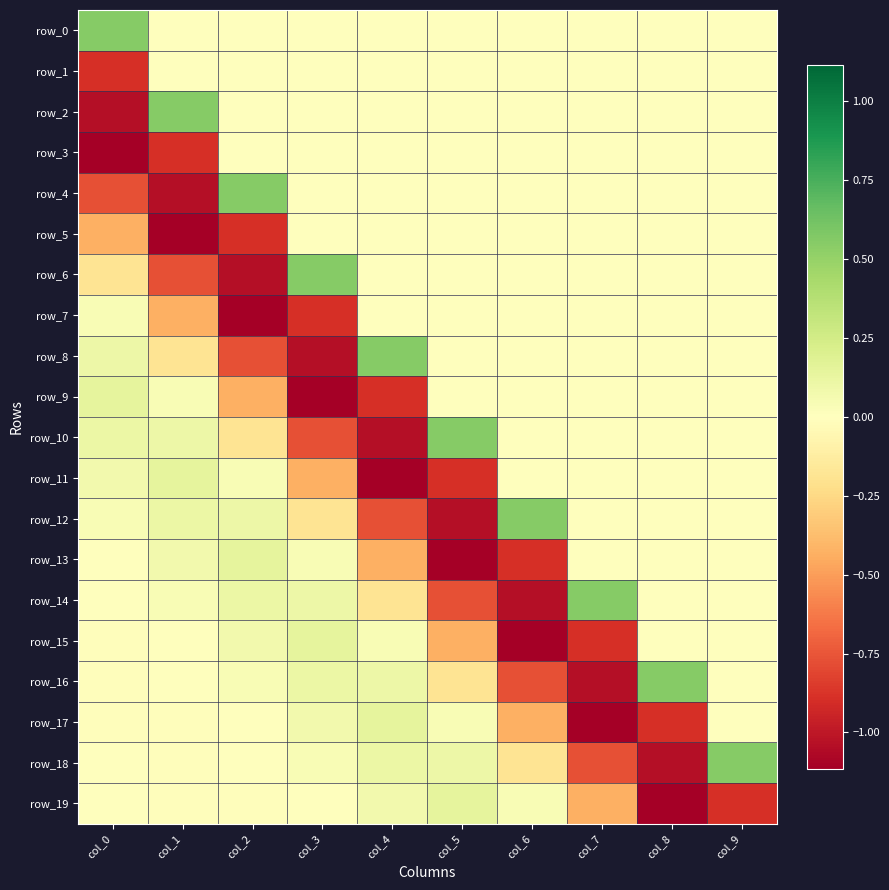

How many positive values does the row_10 series have?

3